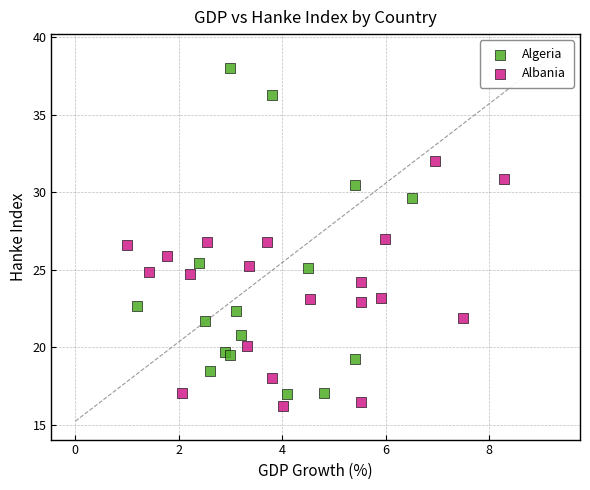

What are all the series names shown in the legend?

Algeria, Albania